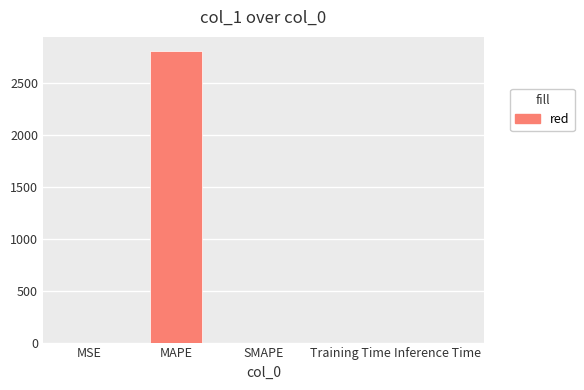

How many data points are above 0?

4